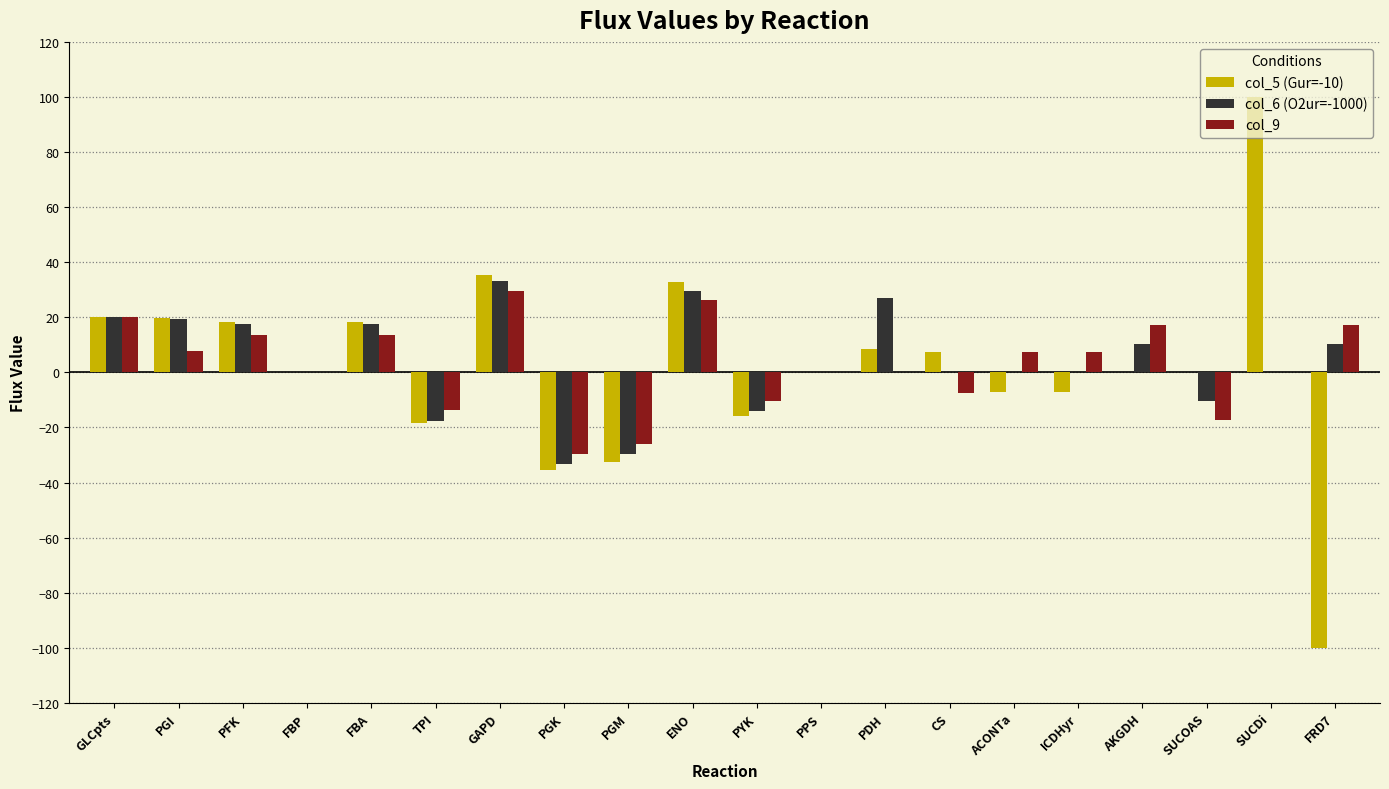

What is the total value across all series at ACONTa?

0.3